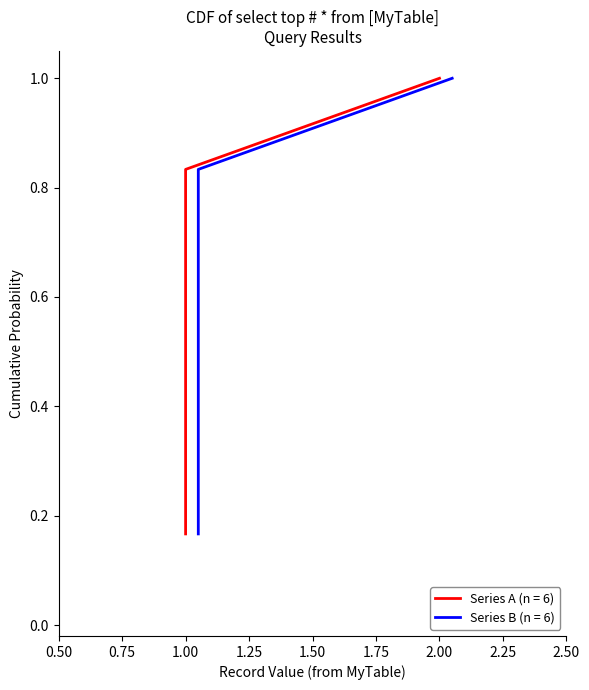

Is it true that the value at 2 is 0?

False